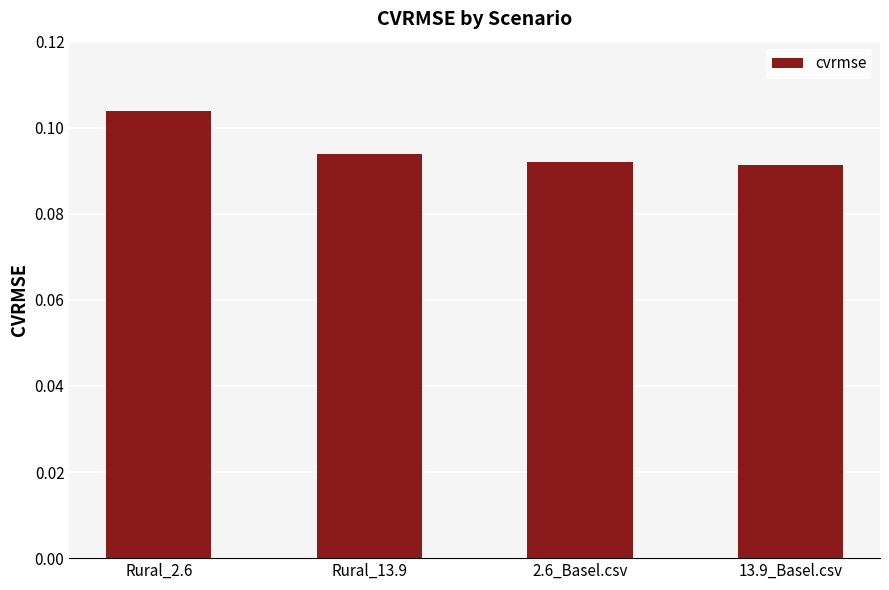

How many values are between 0 and 1?

4